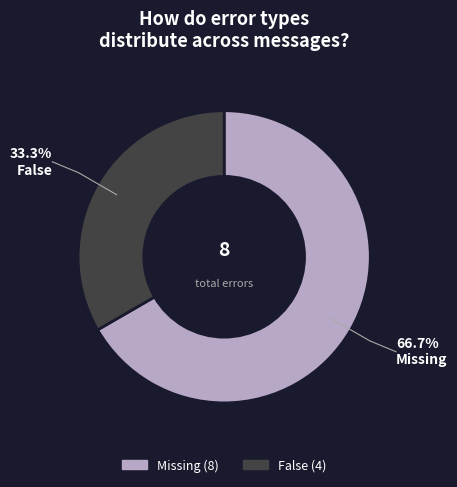

How many segments does this pie chart have?

2